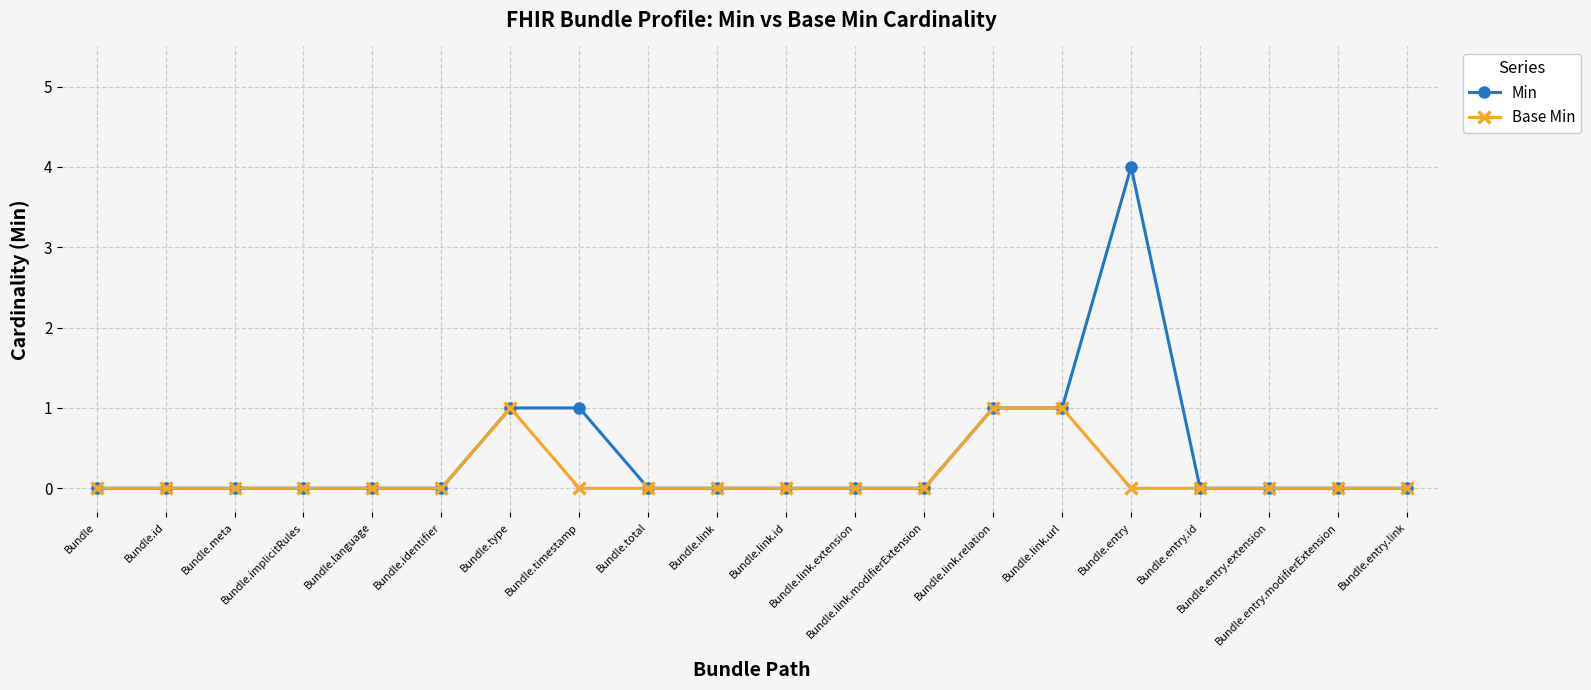

Which series has the largest total across all categories?

Min